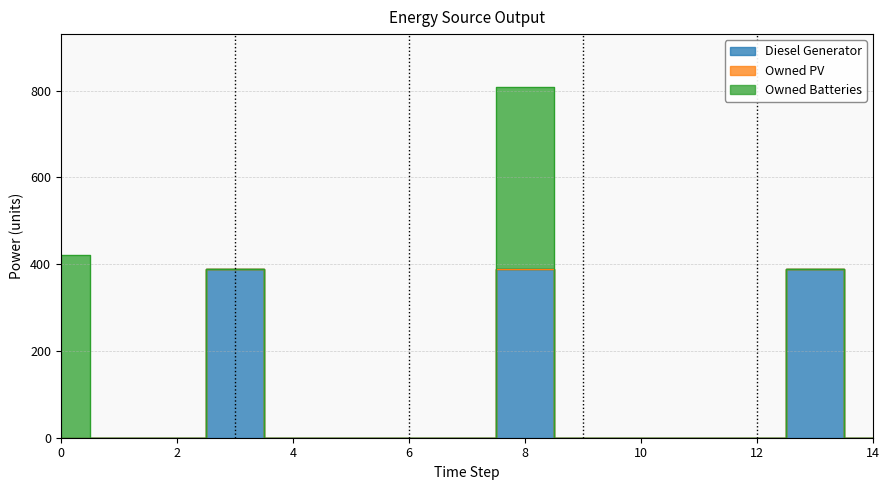

Rank the series at 4 from lowest to highest value.

Diesel Generator, Owned PV, Owned Batteries